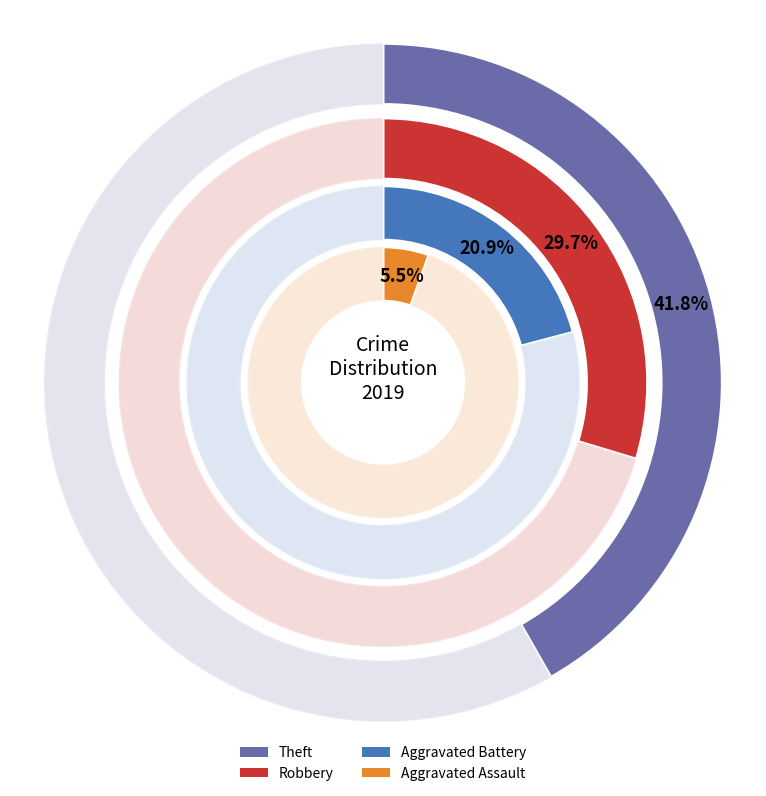

Does any single category account for the majority?

No